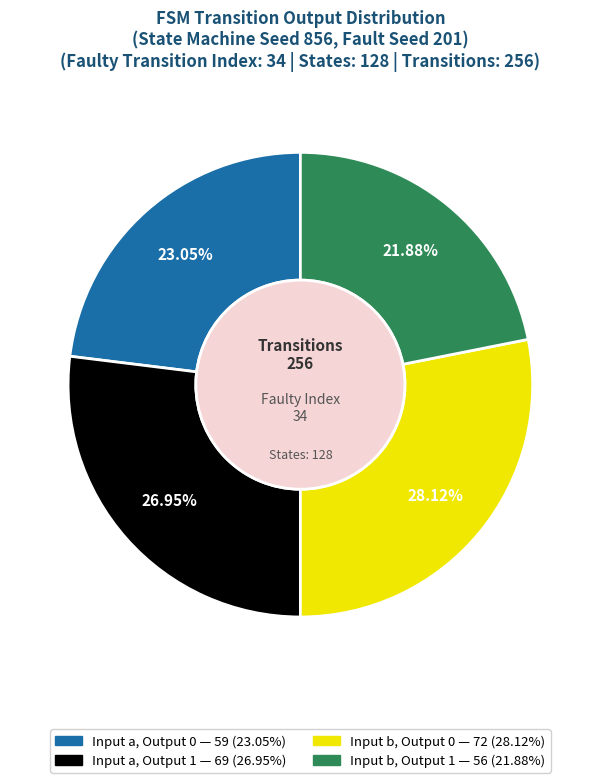

To the nearest percent, what is the average slice percentage?

25%